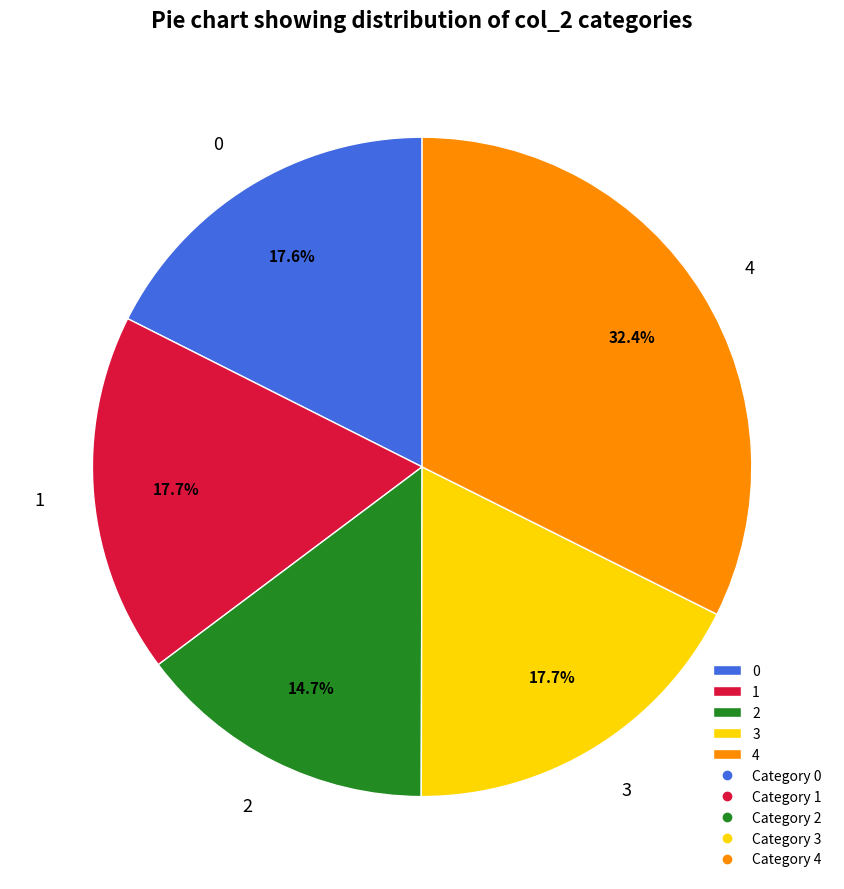

Do 2 and 0 together represent more than half of the pie?

No